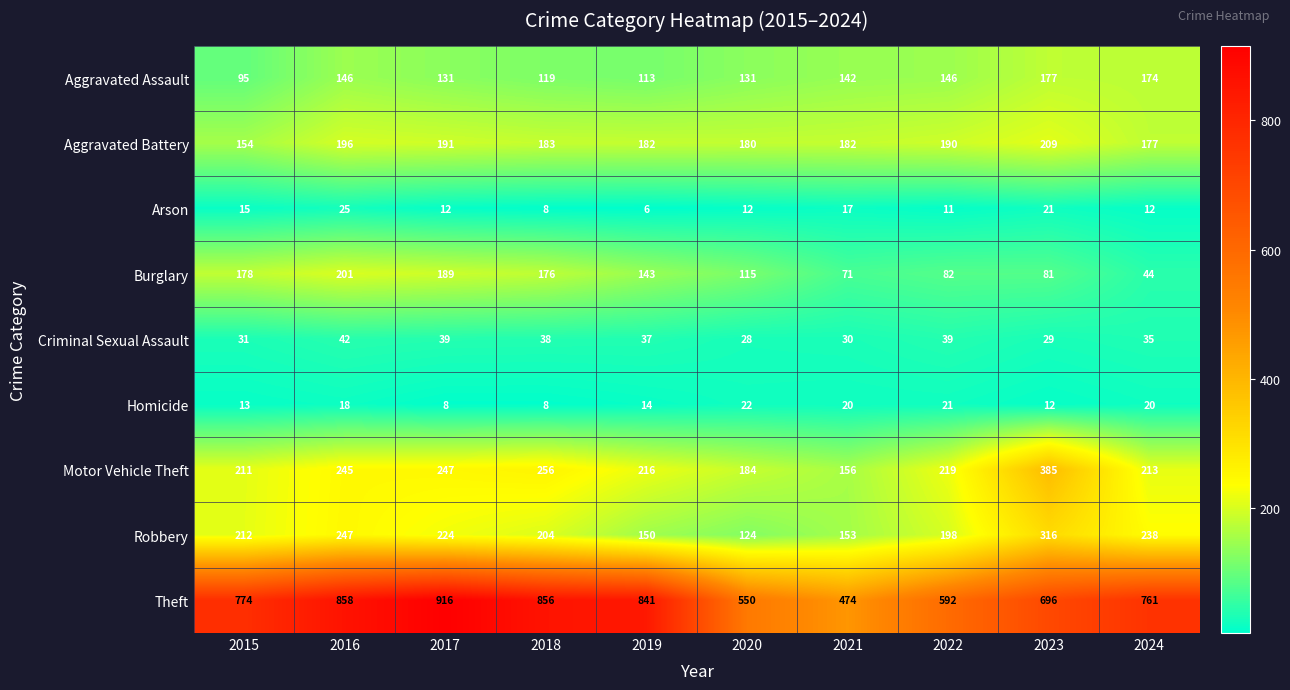

The value of Arson at 2015 is 8. True or false?

False